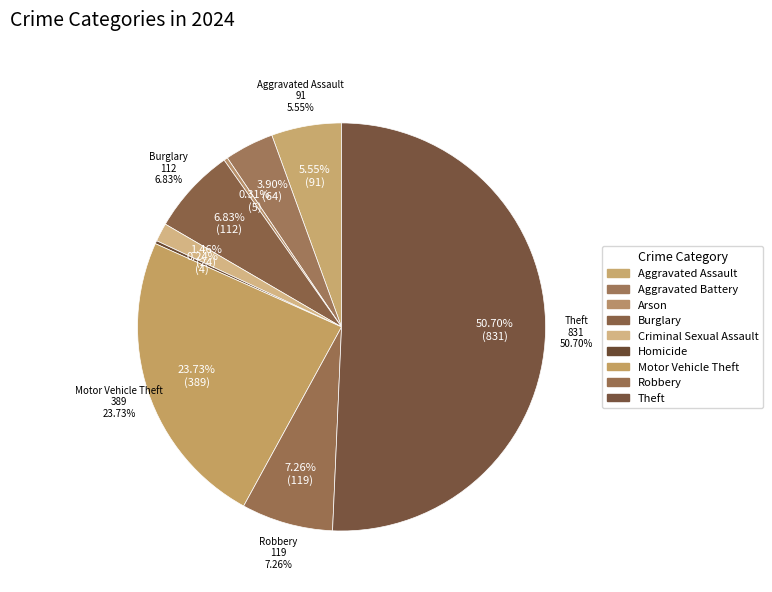

The Burglary slice represents 14% of the pie. True or false?

False